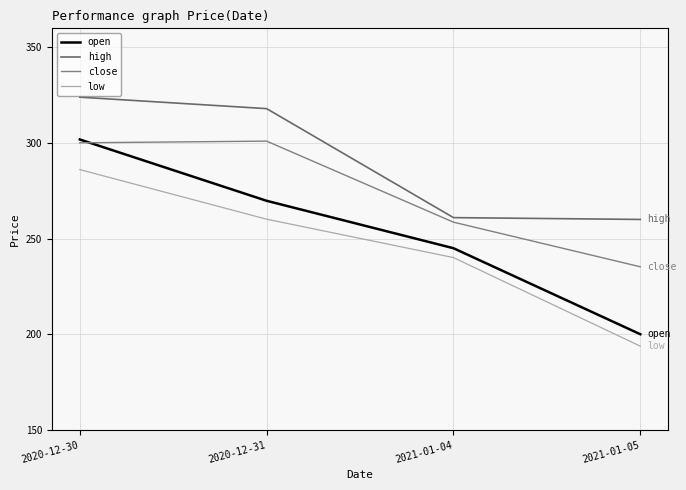

Reading right to left, transcribe all the data shown in this chart.

open: 2021-01-05=200.0	2021-01-04=245.0	2020-12-31=269.8	2020-12-30=301.9
high: 2021-01-05=260.1	2021-01-04=261.0	2020-12-31=318.0	2020-12-30=324.0
close: 2021-01-05=235.3	2021-01-04=258.6	2020-12-31=301.0	2020-12-30=300.1
low: 2021-01-05=193.8	2021-01-04=240.1	2020-12-31=260.2	2020-12-30=286.1